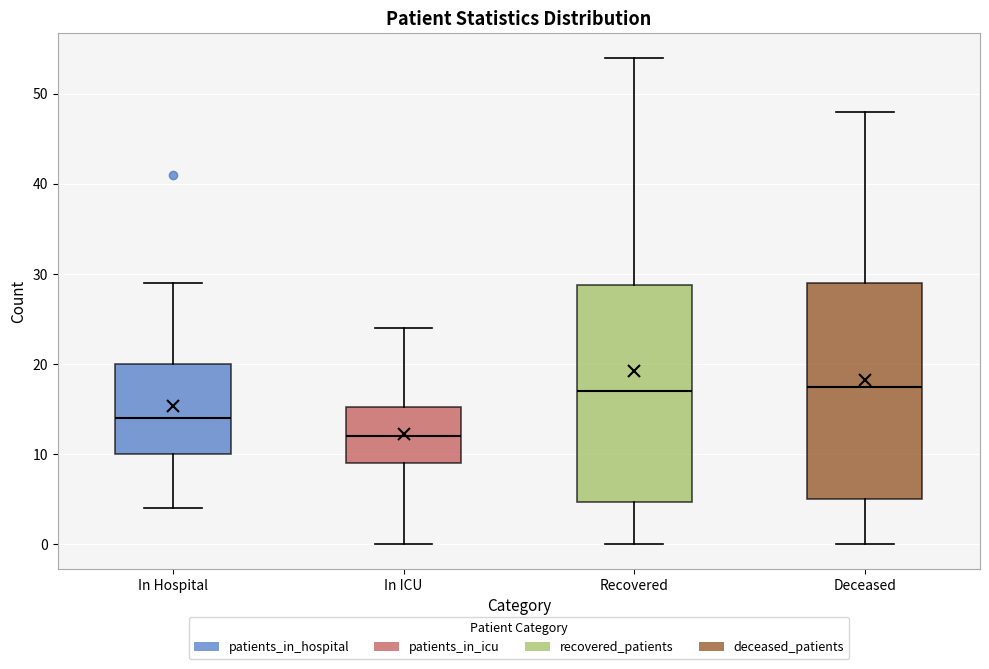

Where does the lower whisker of the box for Deceased end on the y-axis? The values are not printed on the chart, so give them approximately, as read against the axis.

0